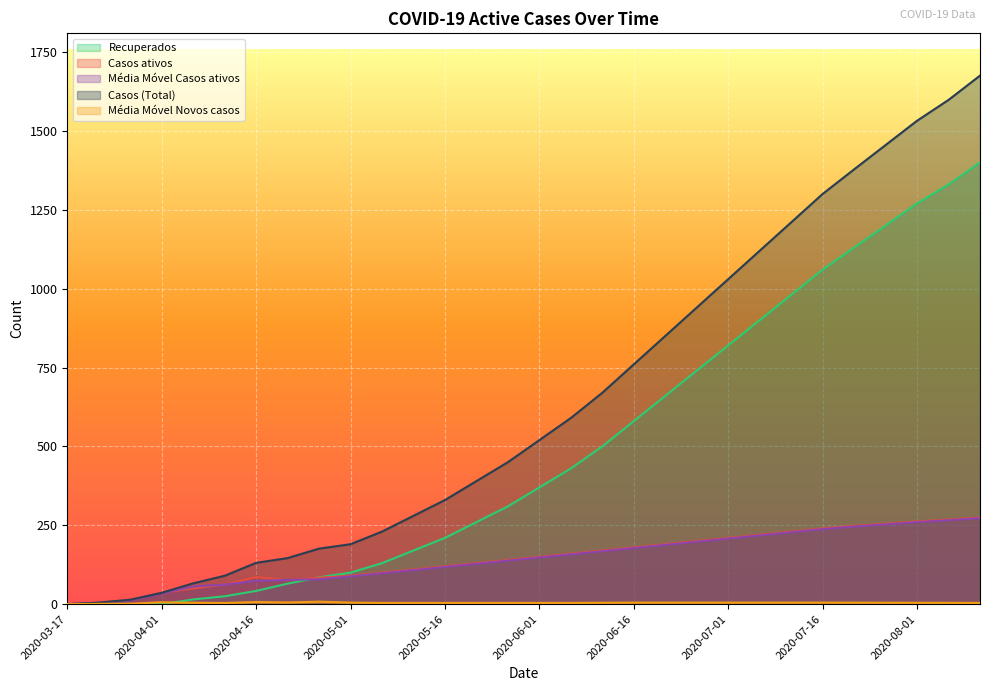

How many values in the Recuperados series are below 370?

15